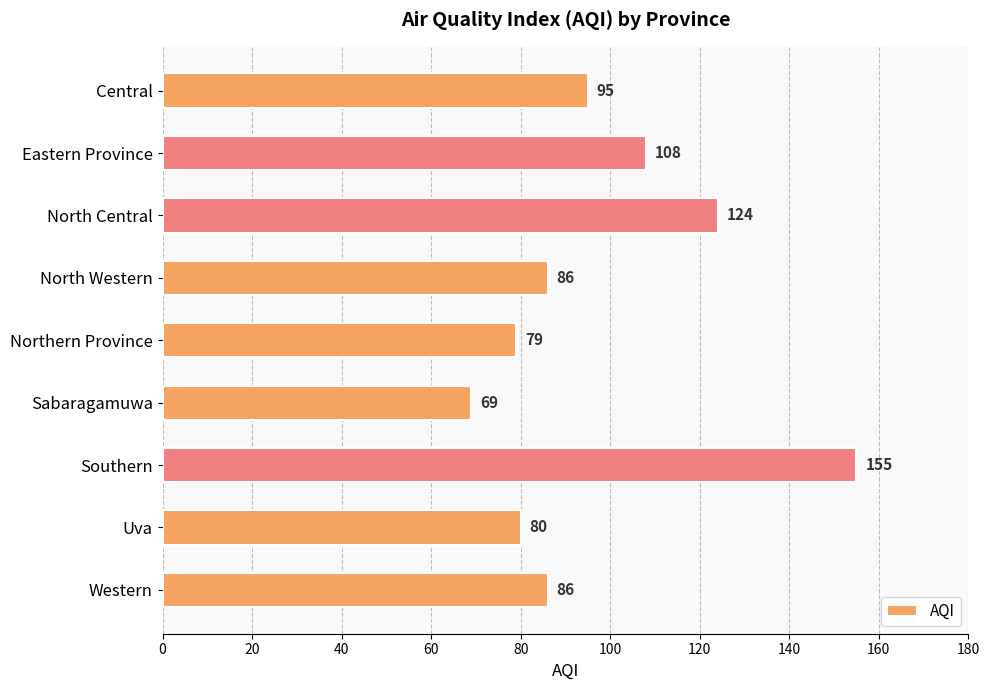

What position from the top is North Western?

4